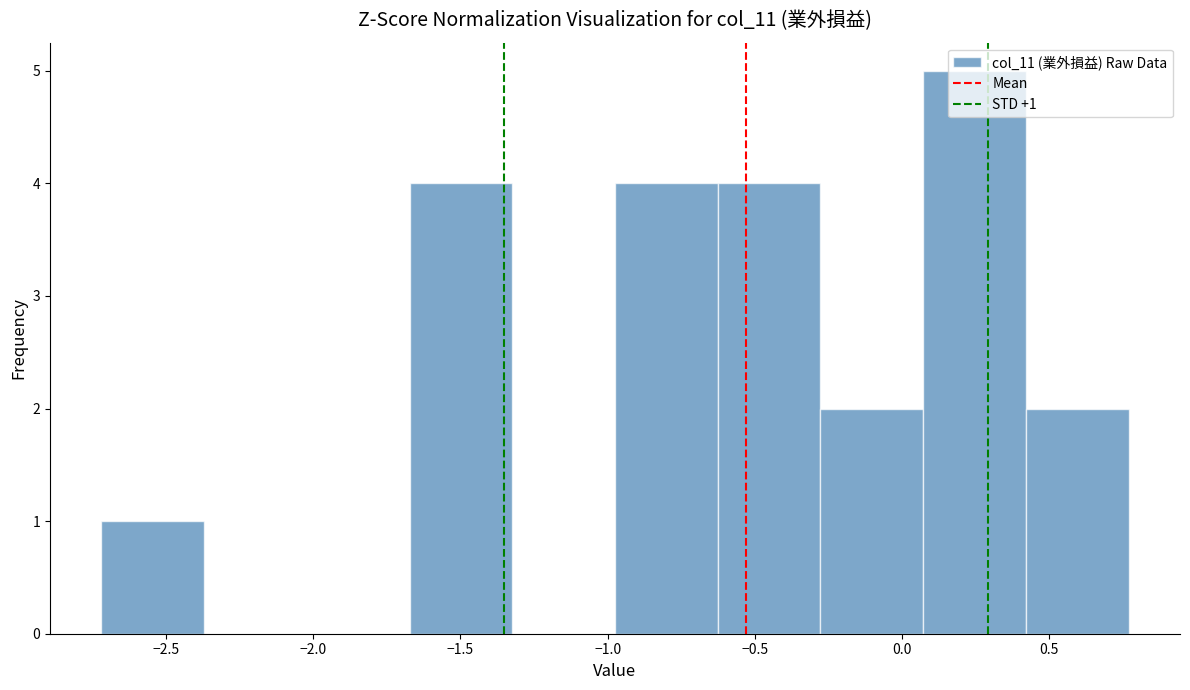

Which range on the x-axis has the tallest bar?

0.05 to 0.40